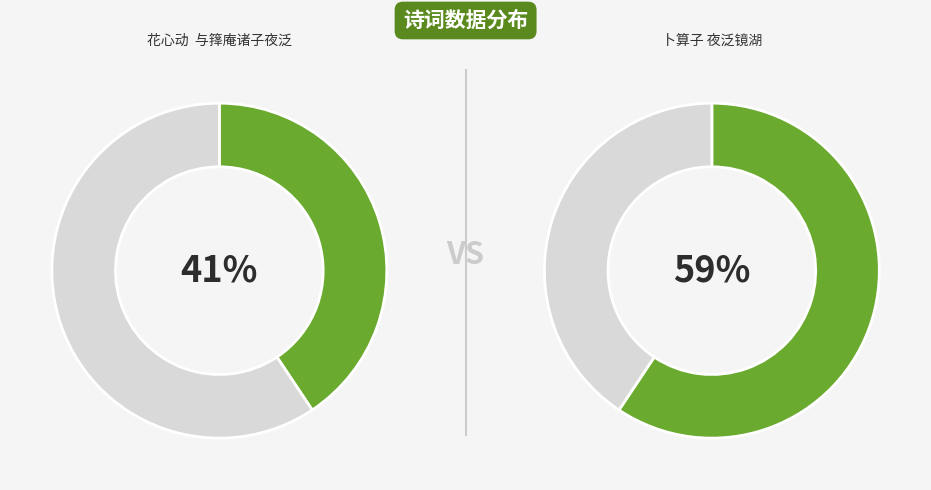

Which category has the smallest portion of the pie?

花心动  与箨庵诸子夜泛